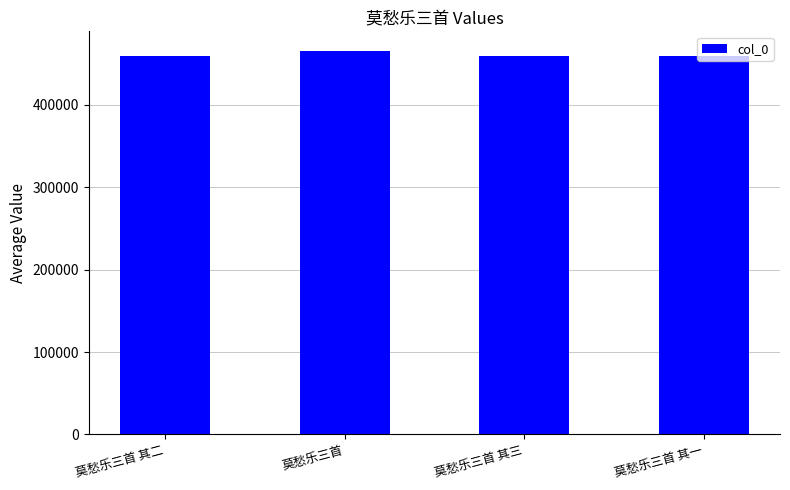

What is the difference between the second highest and second lowest values?

1